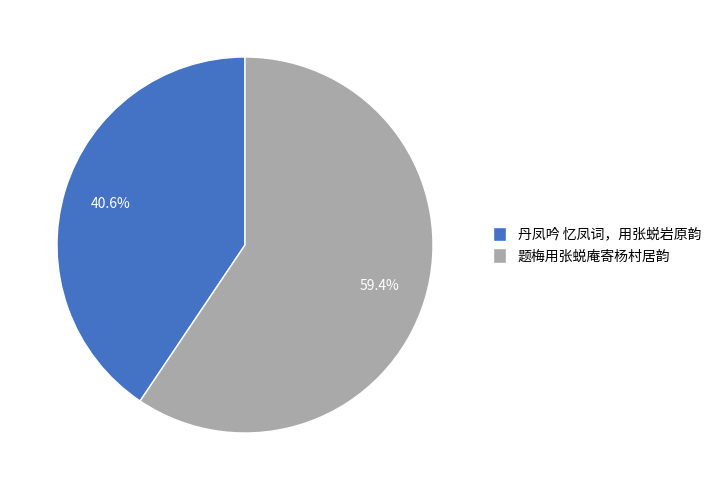

To the nearest percent, what percentage of the pie is 丹凤吟 忆凤词，用张蜕岩原韵?

41%